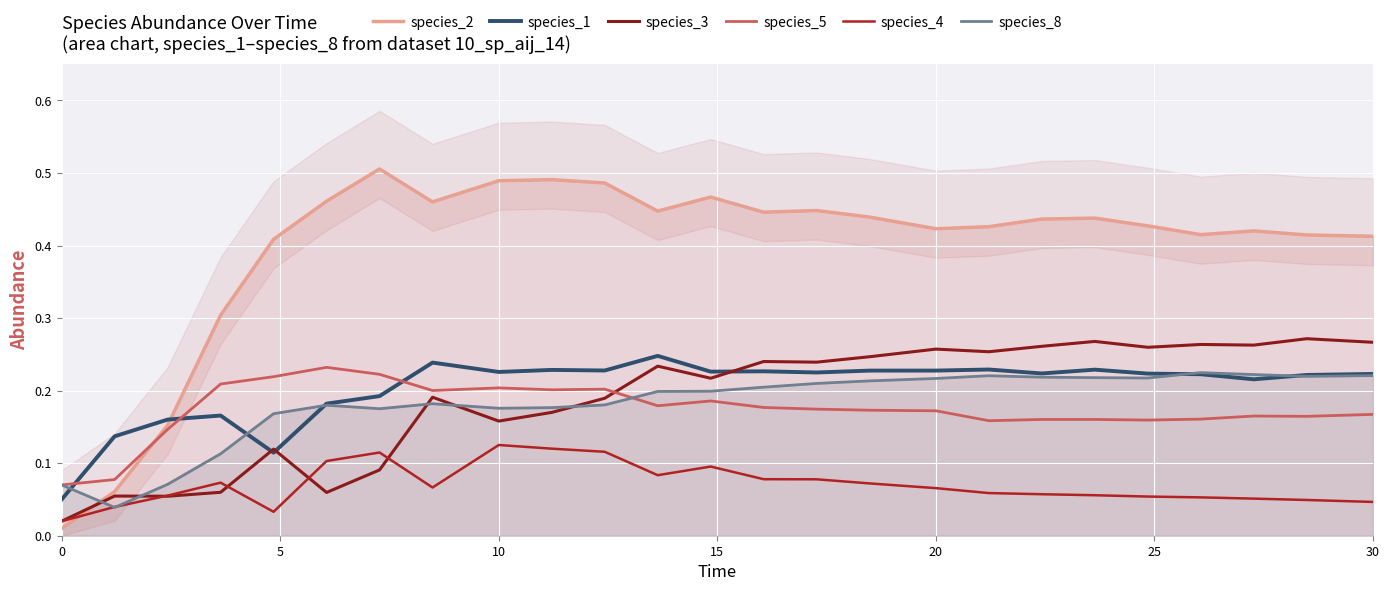

How many data points does each series have?

25